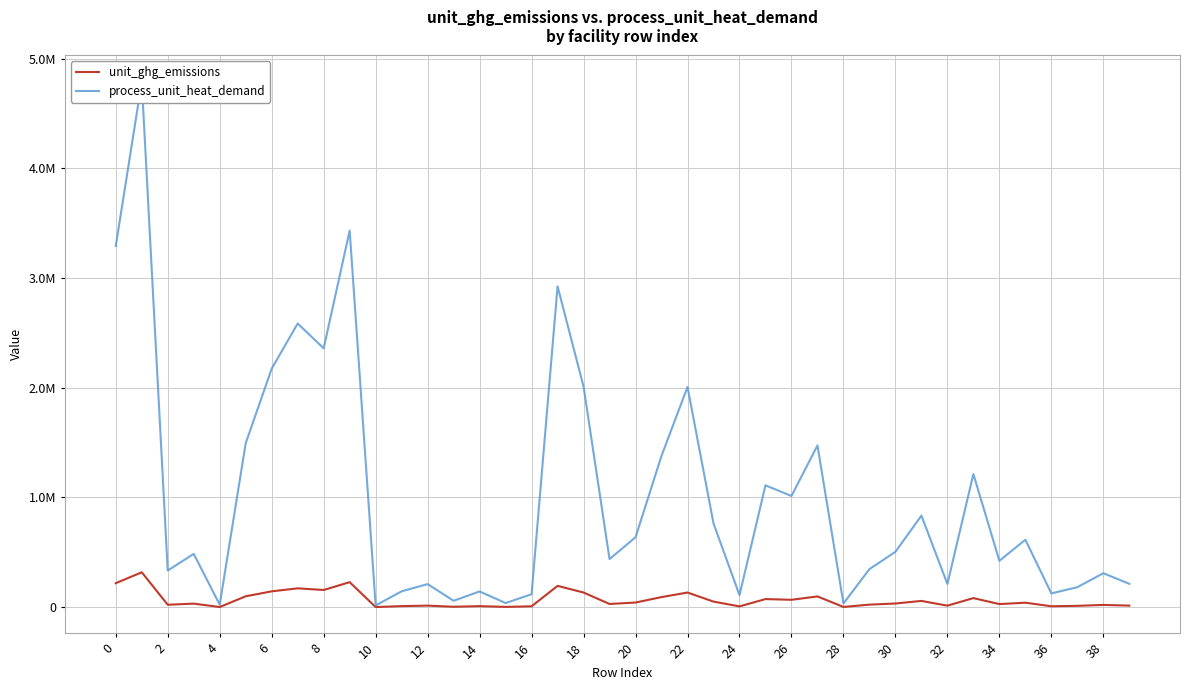

True or false: process_unit_heat_demand has more than 0 points higher than both neighbors.

True